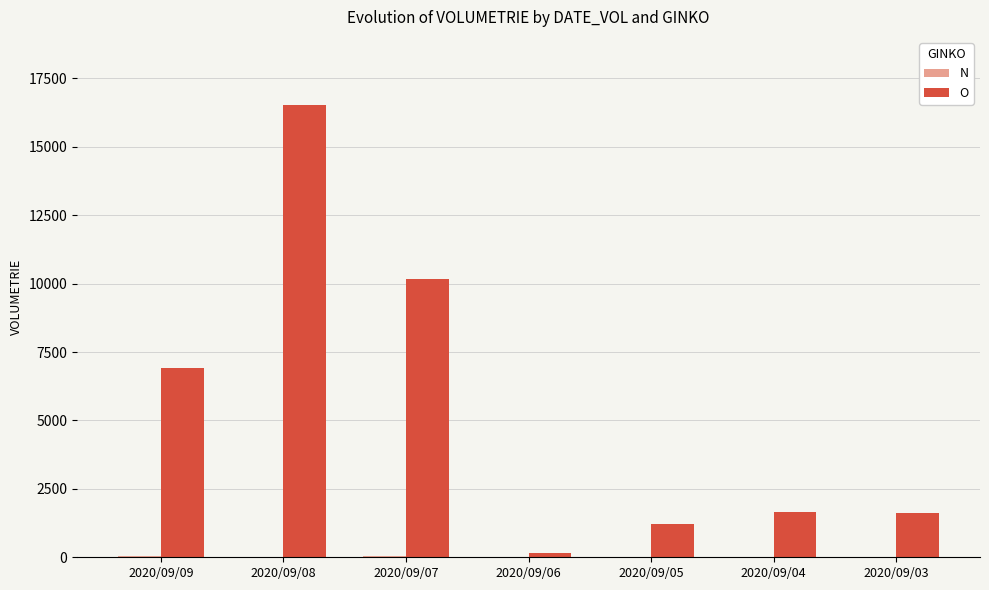

What is the greatest value displayed?

16537